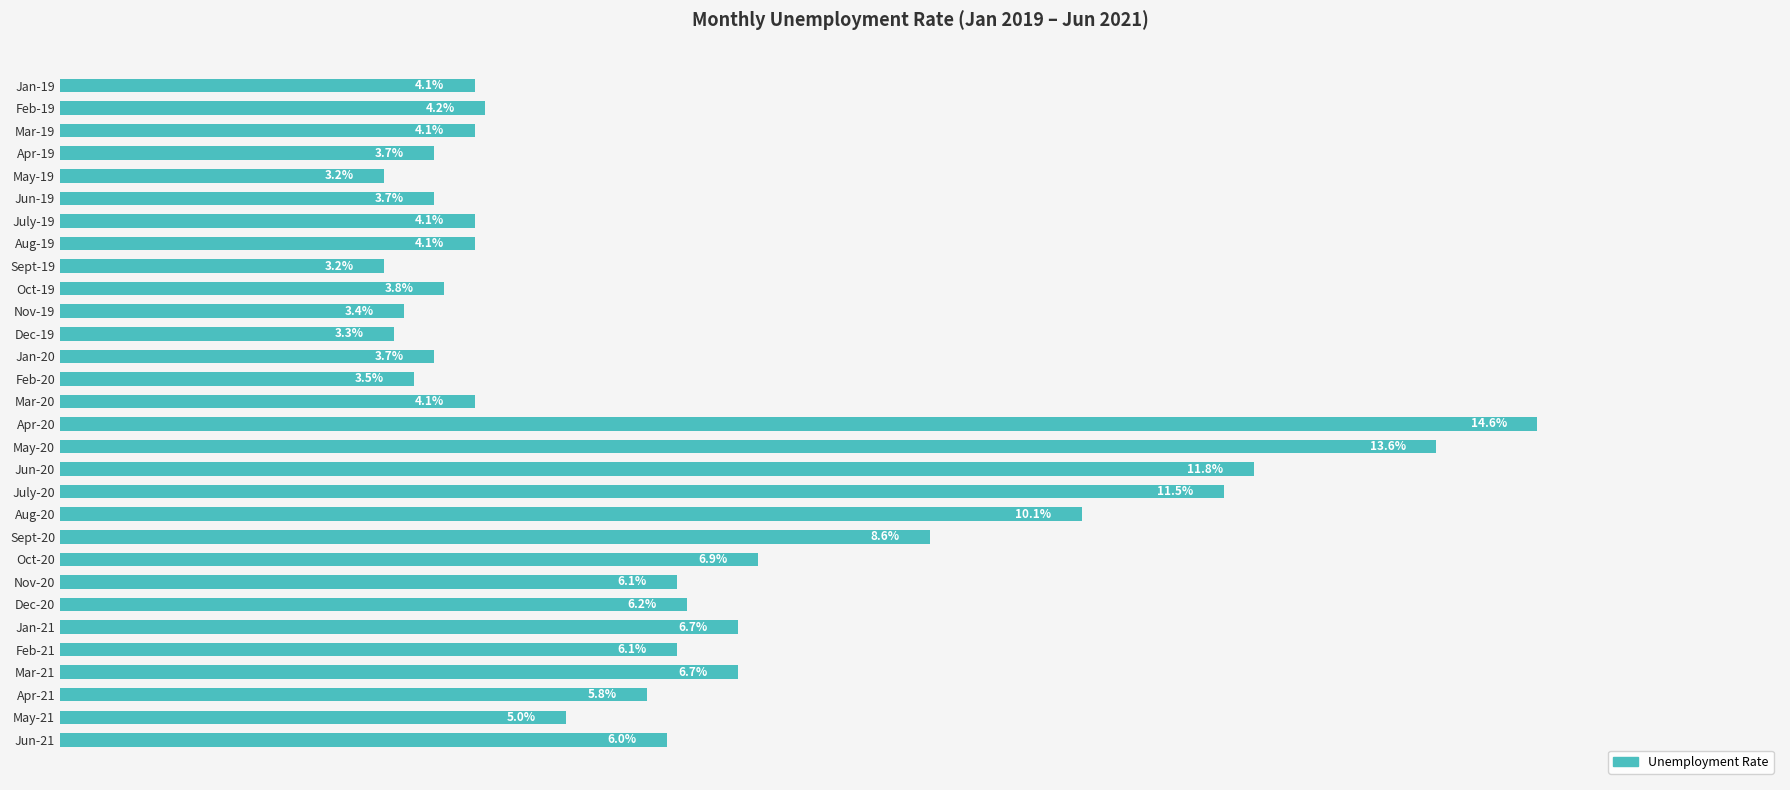

Where is the data nearest to the value 8?

Sept-20